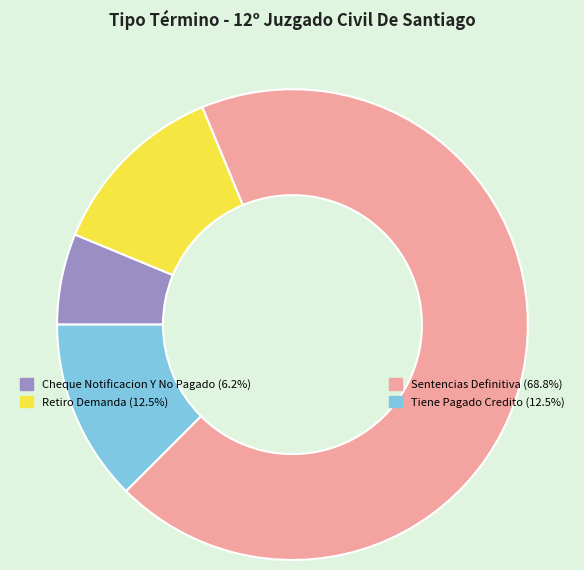

Is there a majority slice in this chart?

Yes